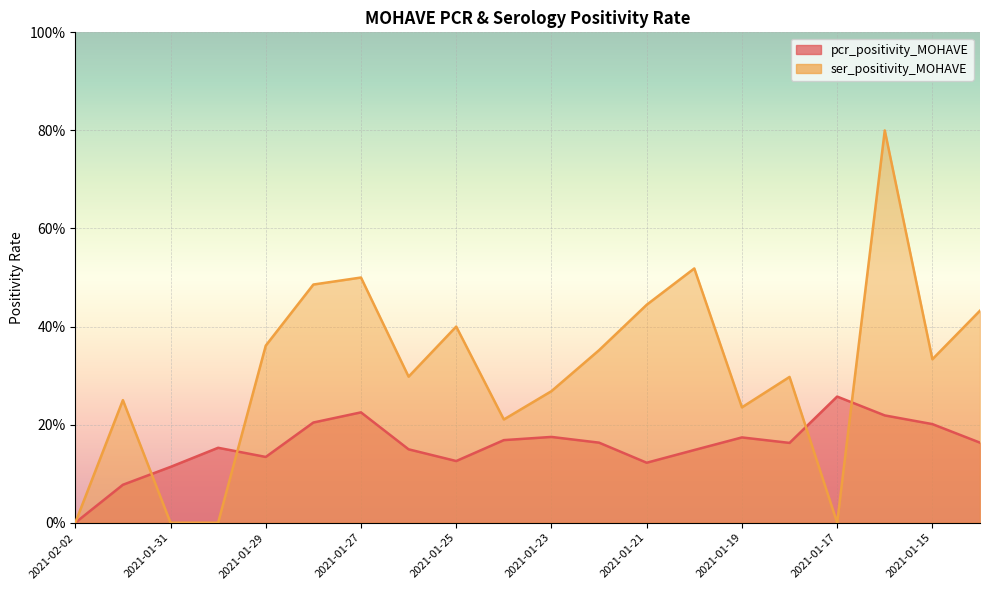

At how many categories does at least one series exceed 0?

19